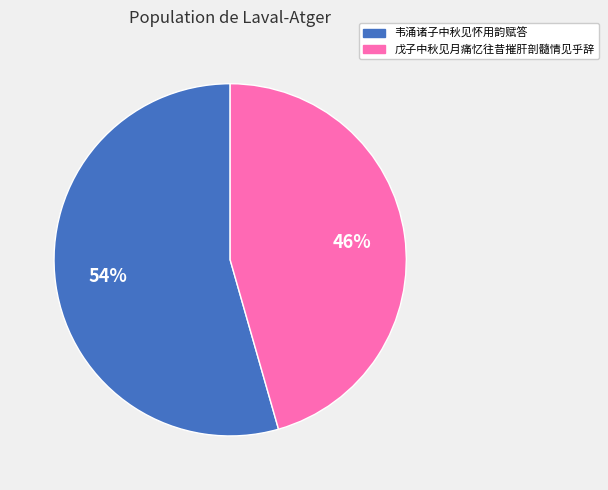

Do 戊子中秋见月痛忆往昔摧肝剖髓情见乎辞 and 韦涌诸子中秋见怀用韵赋答 together represent more than half of the pie?

Yes